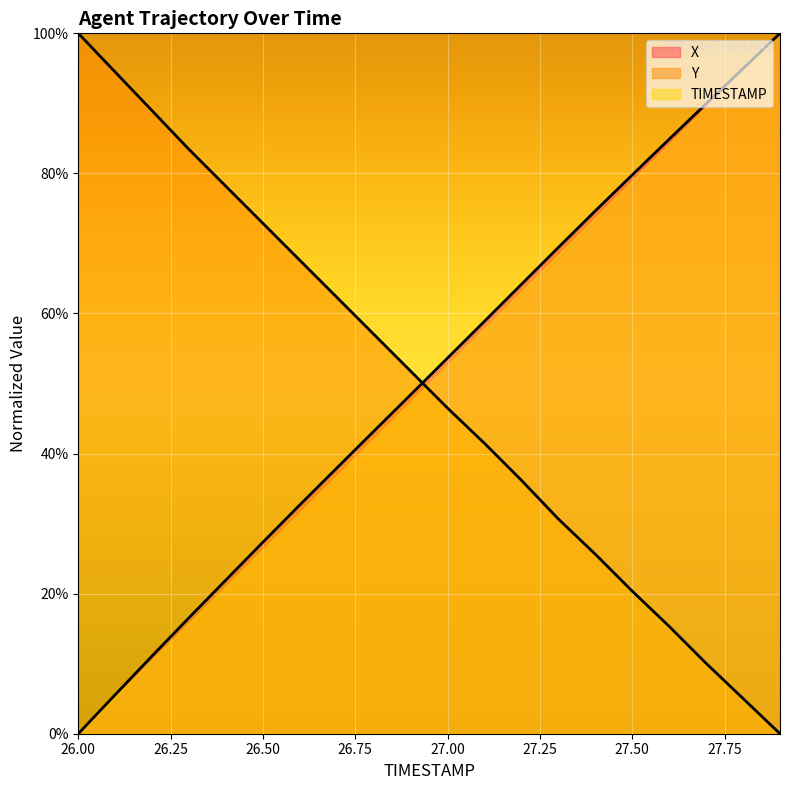

Reading left to right, what are all the values shown in this chart?

X: 0.0	5.6	11.1	16.6	22.0	27.3	32.7	37.9	43.2	48.4	53.6	58.9	64.2	69.4	74.7	79.8	84.9	90.0	95.0	100.0
Y: 100.0	94.5	88.9	83.4	78.1	72.9	67.6	62.3	57.0	51.8	46.5	41.5	36.2	30.7	25.6	20.4	15.3	10.1	5.0	0.0